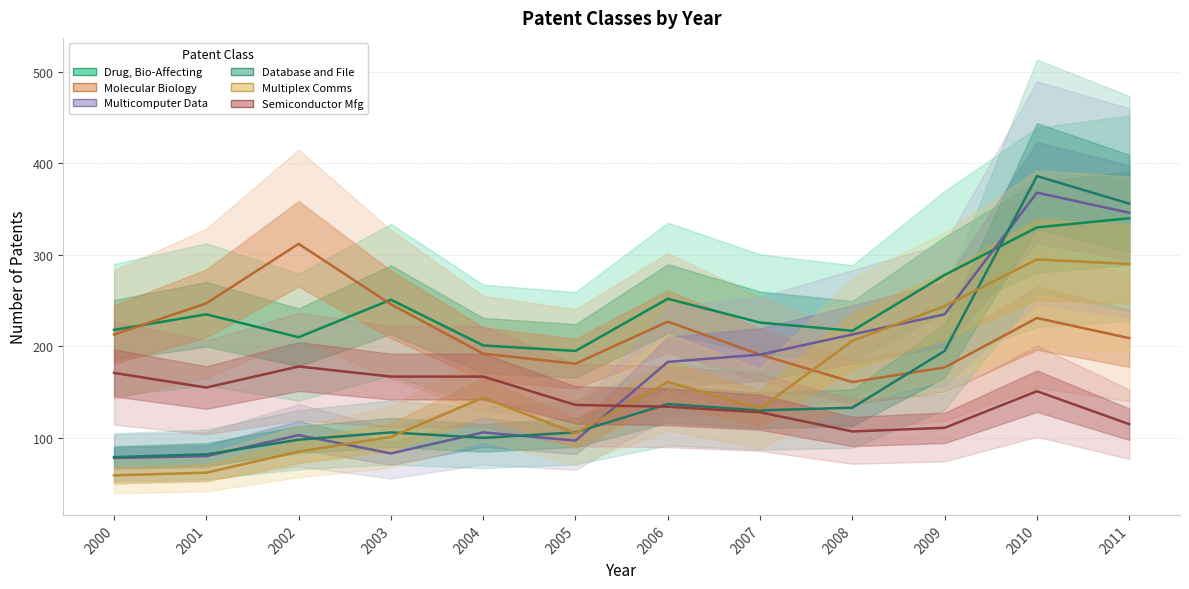

What is the value of the Molecular Biology point at the 1st from the left?

213